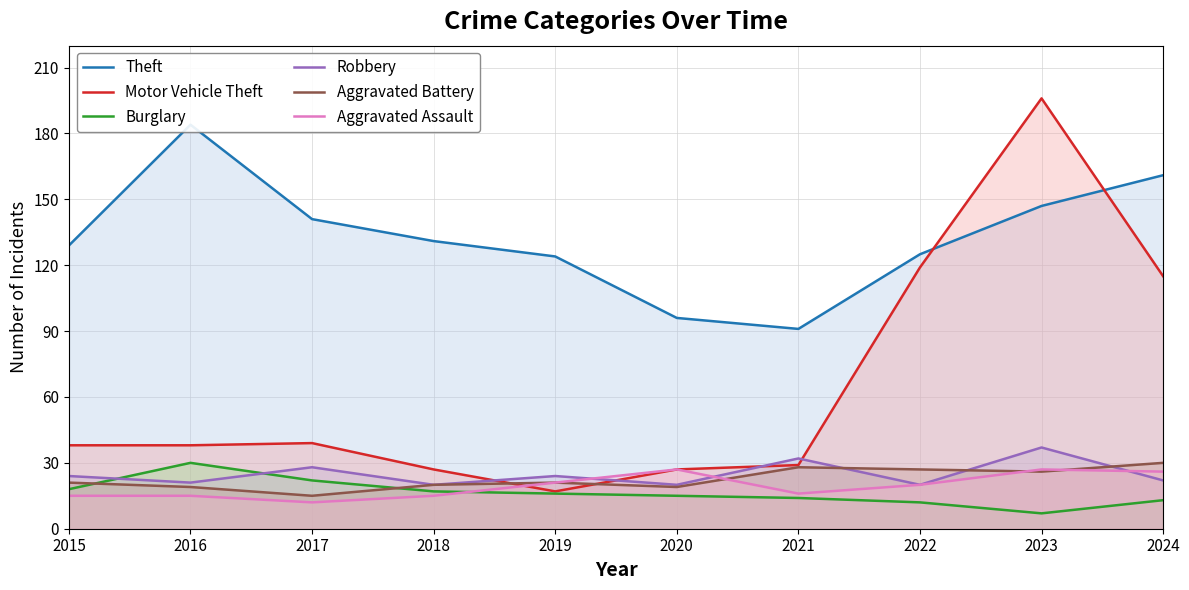

What is the value of the Motor Vehicle Theft point at the 6th from the left?

27